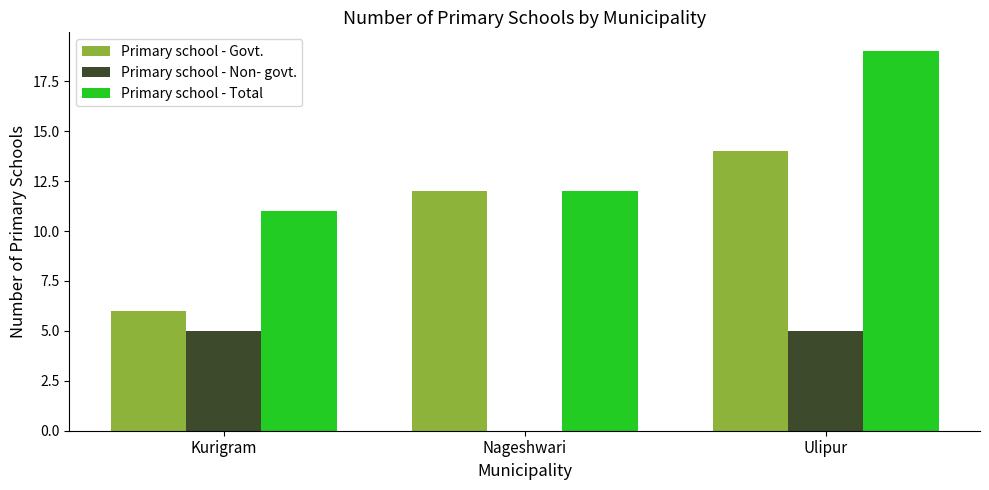

Which category has the highest value across all series?

Ulipur